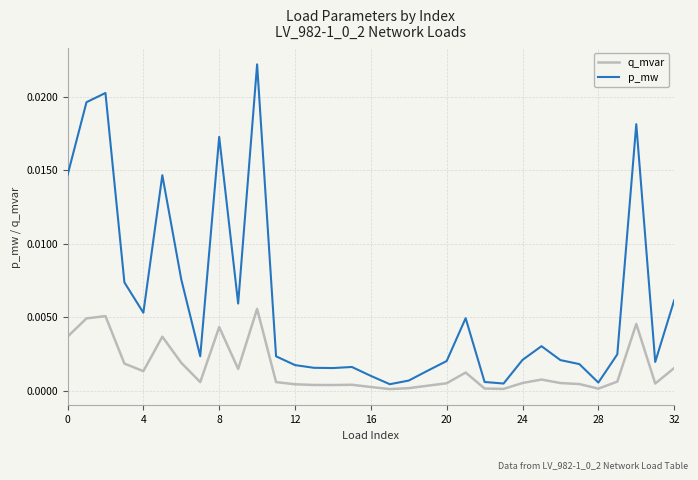

List the series in order of their peak value, highest first.

p_mw, q_mvar